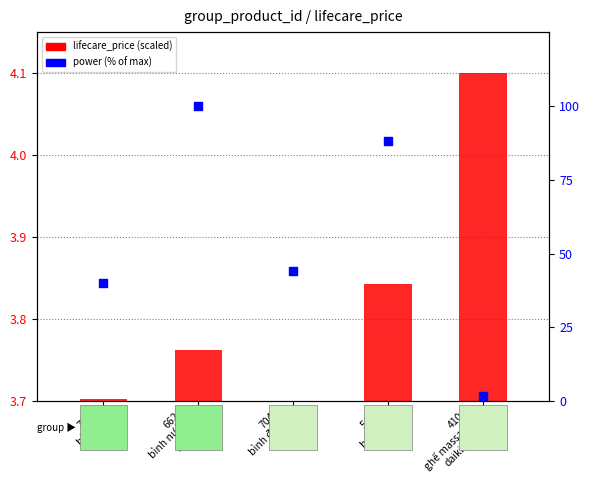

What is the total value across all series at 706
bàn là?

40.0